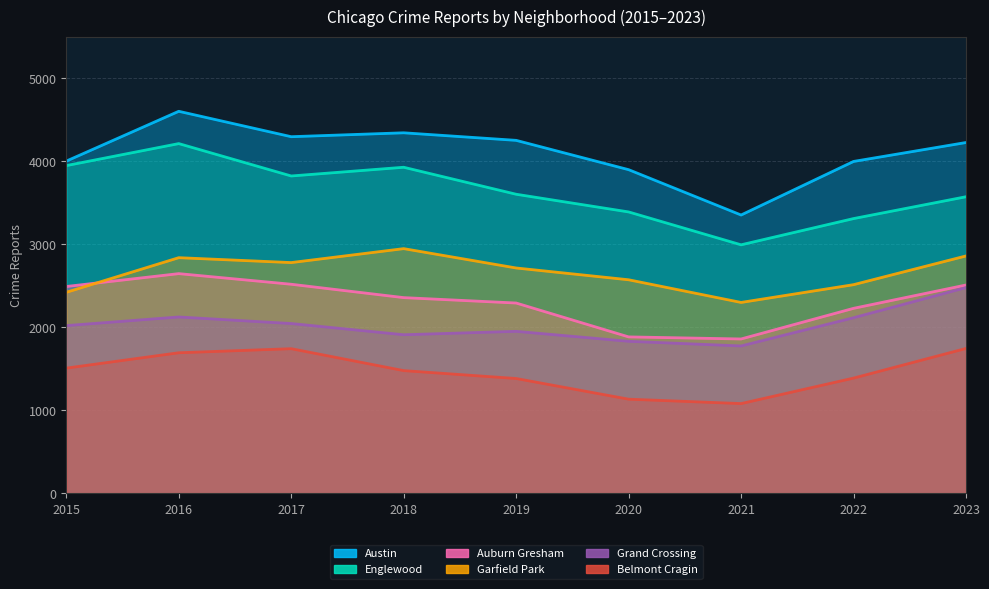

Is it true that Austin equals 2141 at 2019?

False